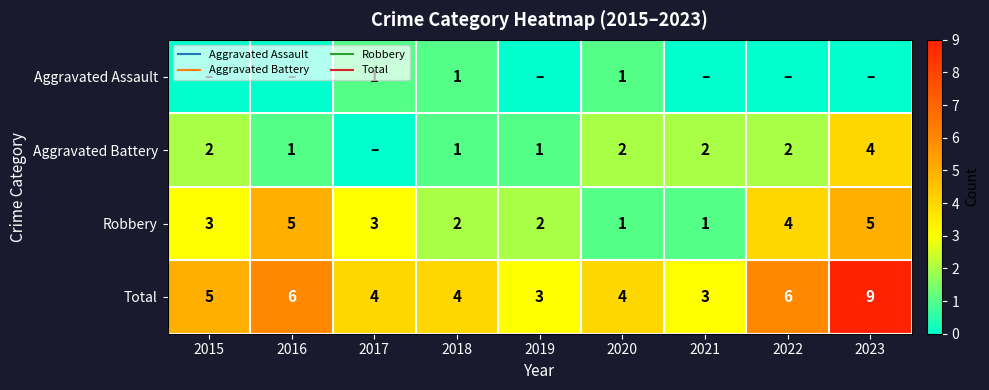

Which series has the largest total across all categories?

Total